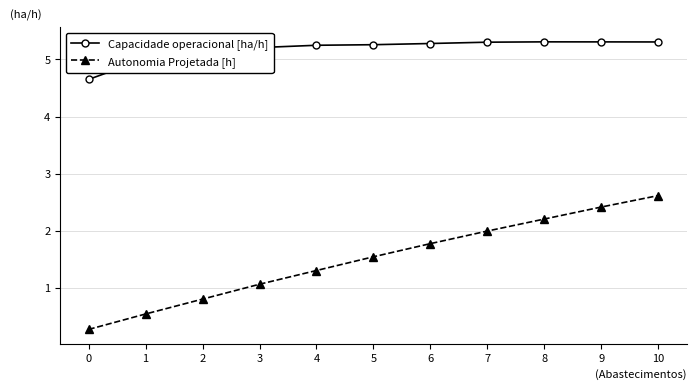

Which series has the widest spread of values?

Autonomia Projetada [h]